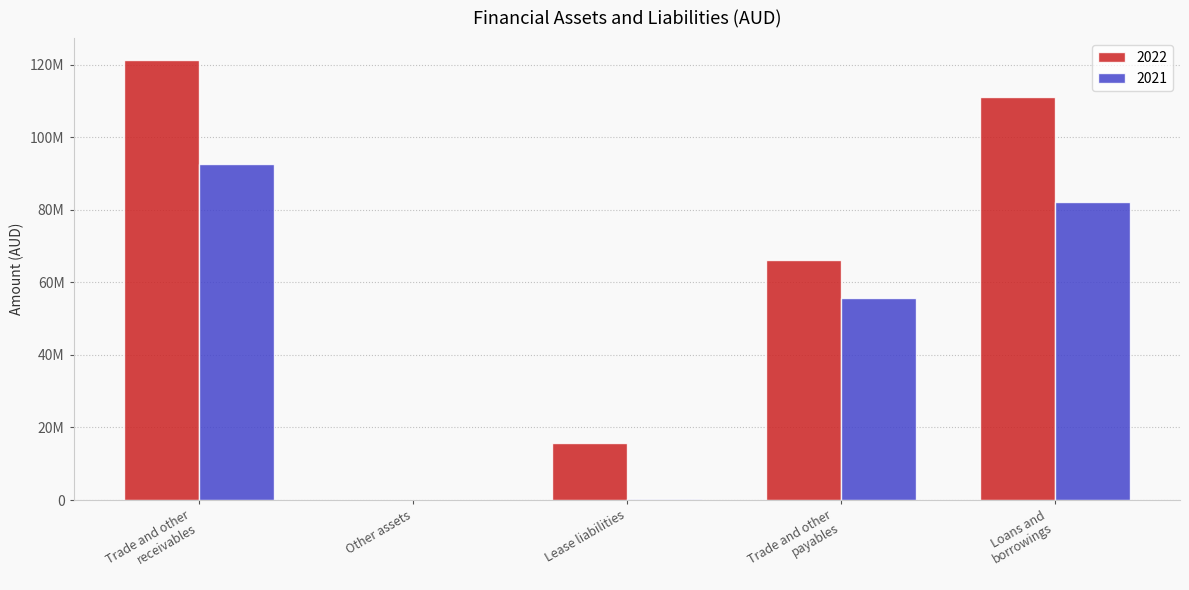

Are the bars horizontal?

No